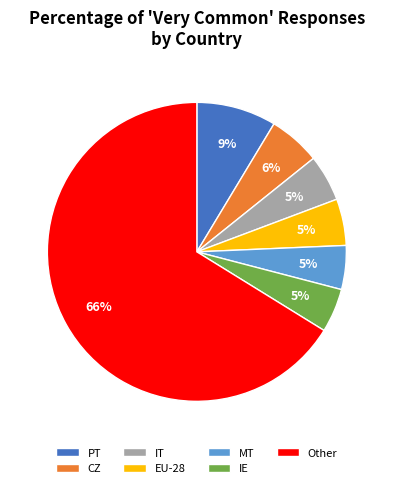

To the nearest percent, what is the average slice percentage?

14%